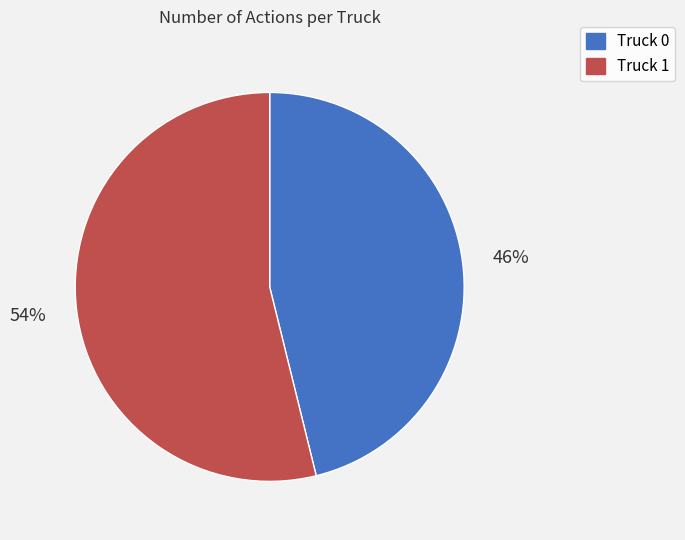

Count the number of slices in the pie.

2